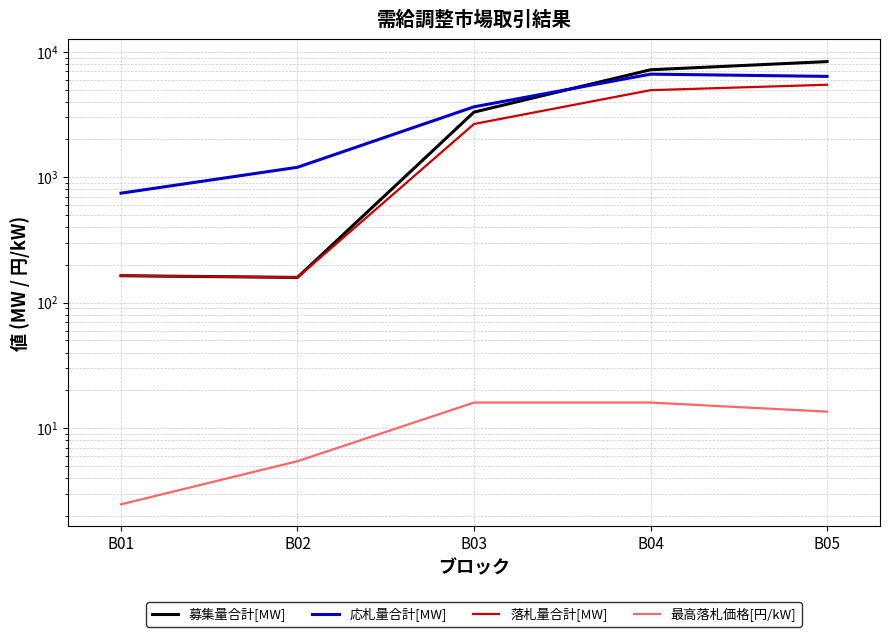

Is the value of 募集量合計[MW] at B02 greater than the value of 最高落札価格[円/kW] at B05?

Yes